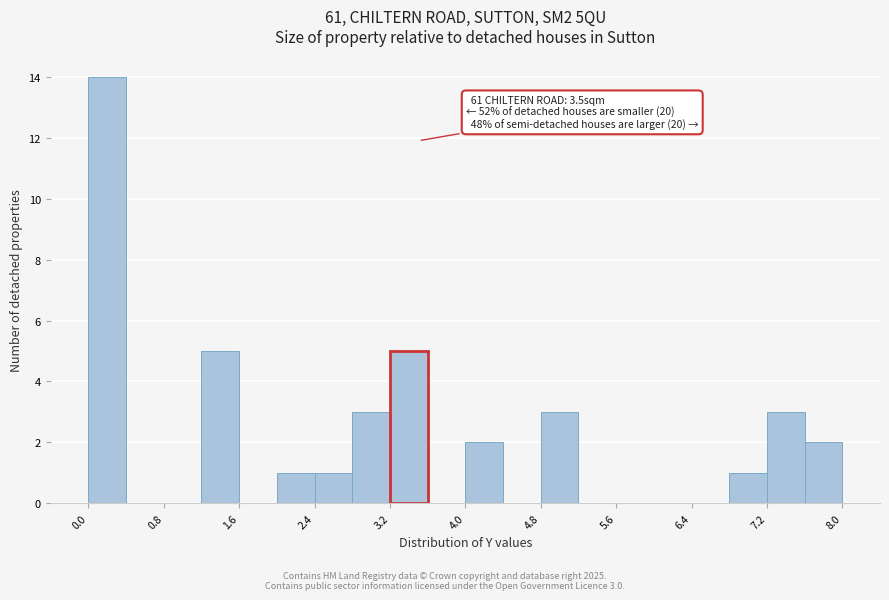

Around what value on the x-axis is the tallest bar? Give the approximate position of its centre, as read against the axis.

0.2